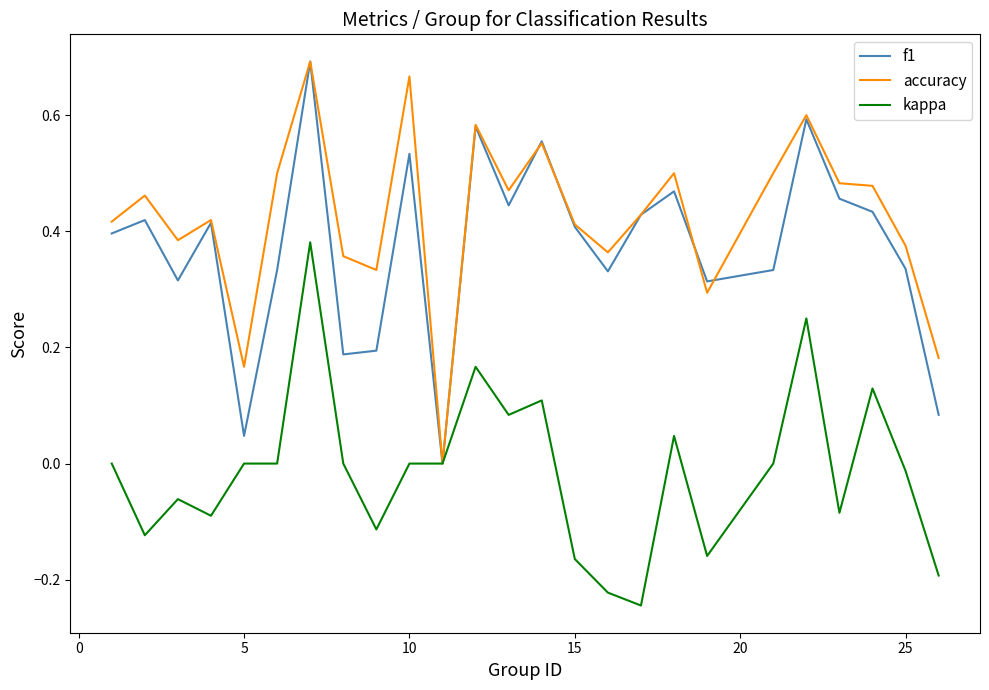

What is the average value of the accuracy series?

0.4